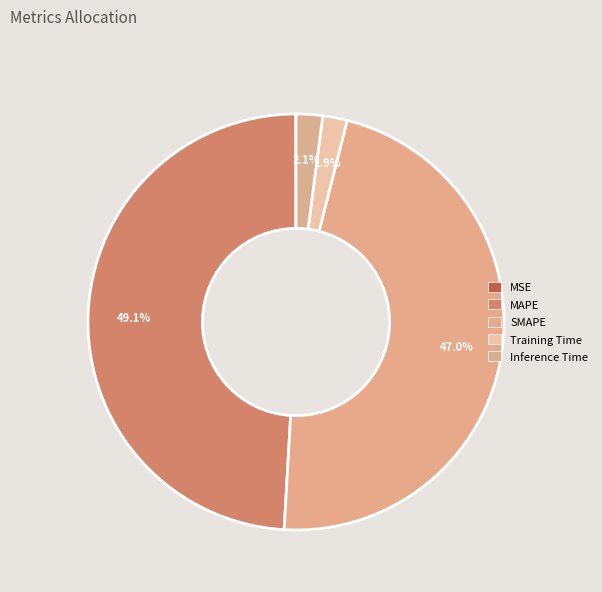

Is there a majority slice in this chart?

No